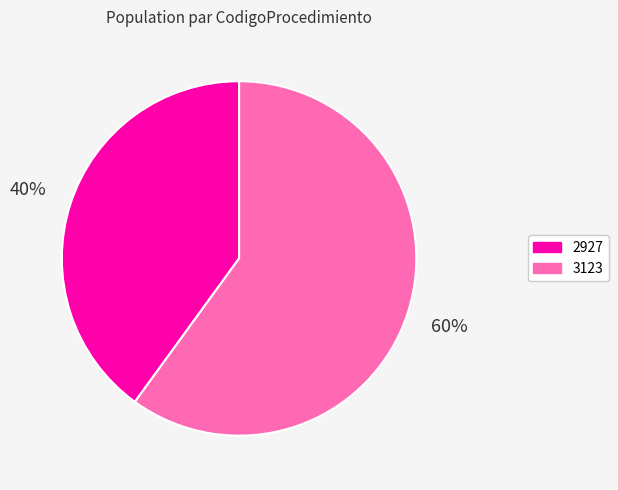

Which category has the smallest portion of the pie?

2927